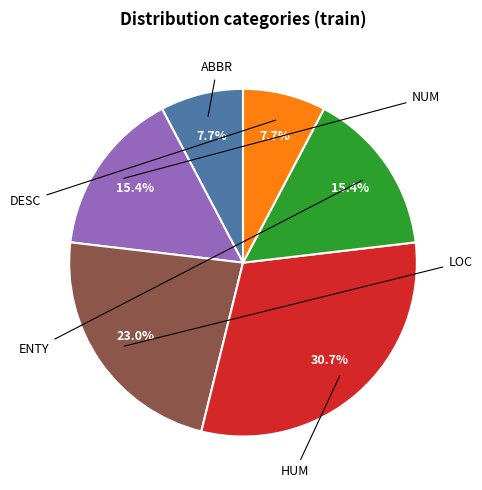

Count the number of slices in the pie.

6